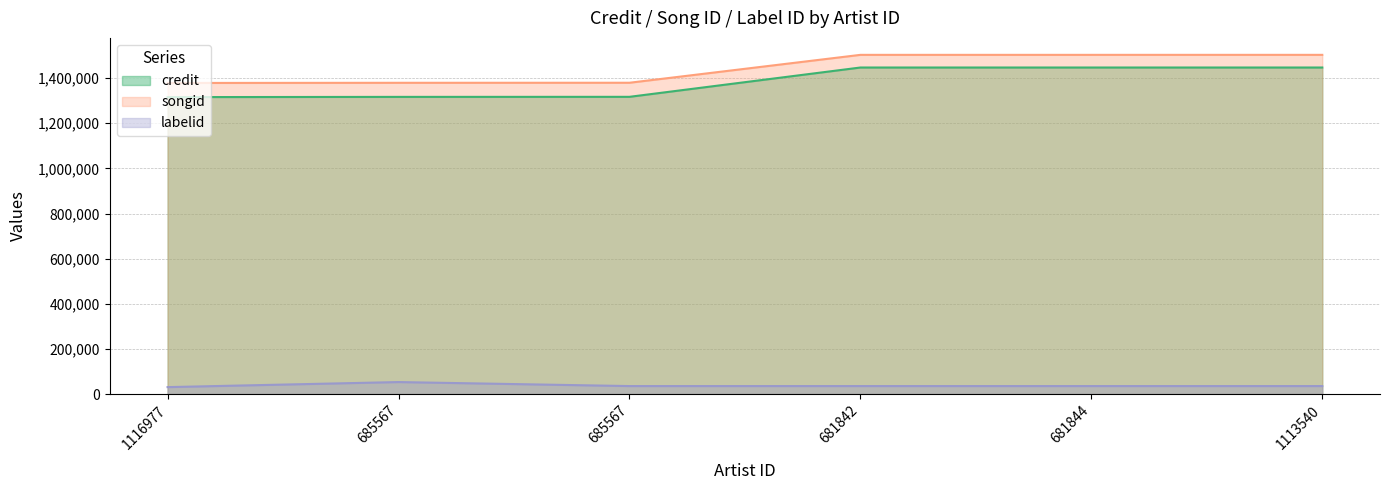

Is the value of credit at 681844 greater than the value of songid at 1116977?

Yes